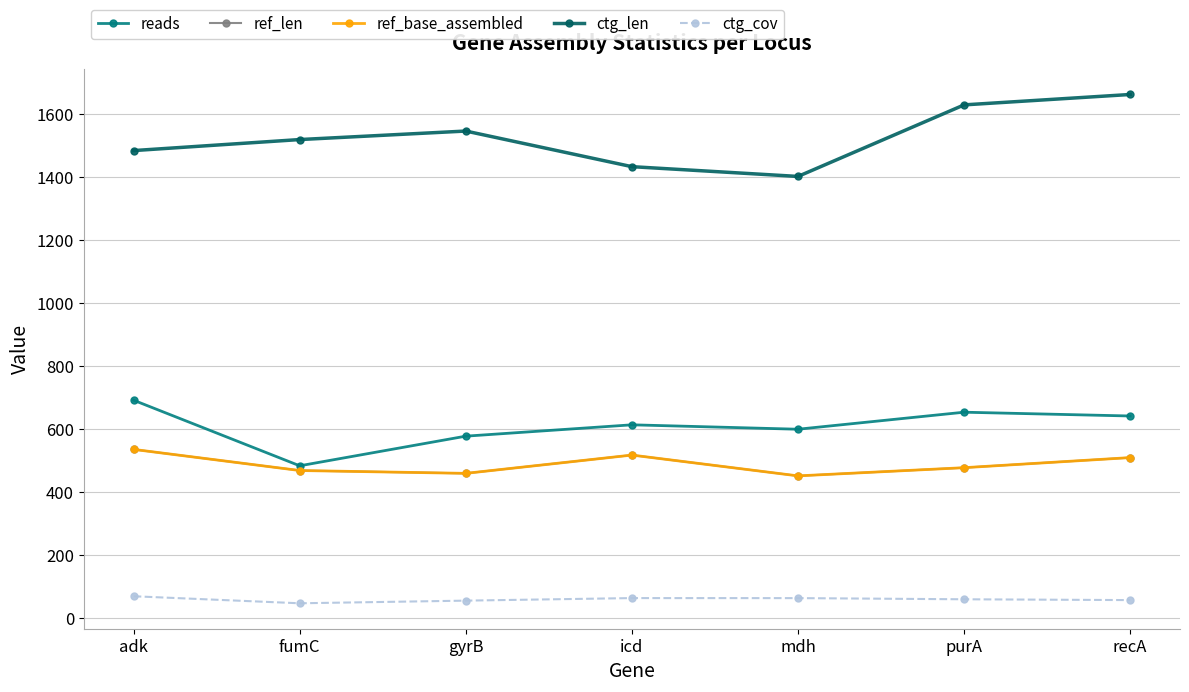

Rank the categories by ref_len value from lowest to highest.

mdh, gyrB, fumC, purA, recA, icd, adk